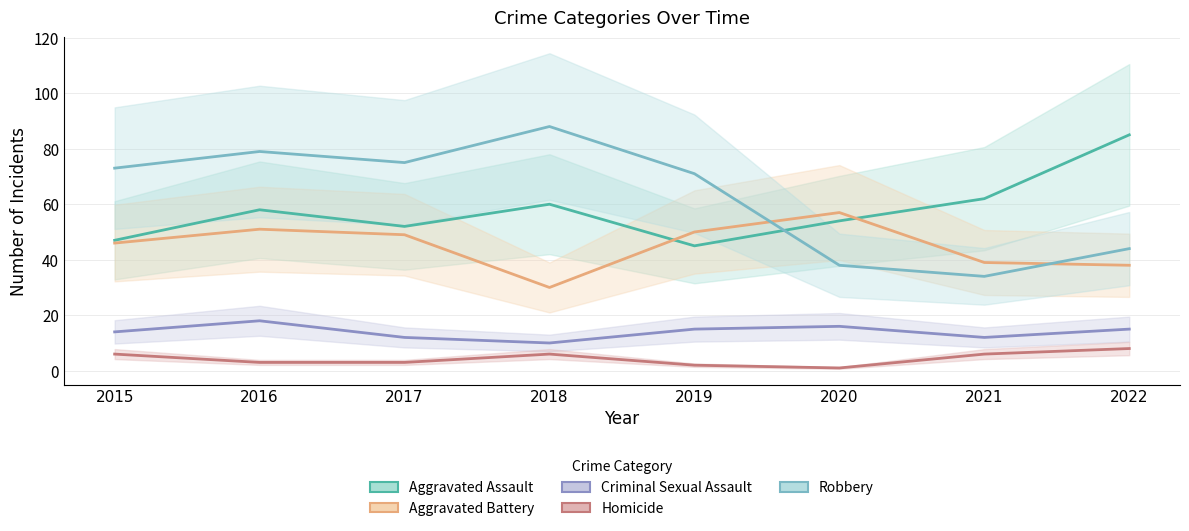

Is it true that Criminal Sexual Assault equals 12 at 2017?

True